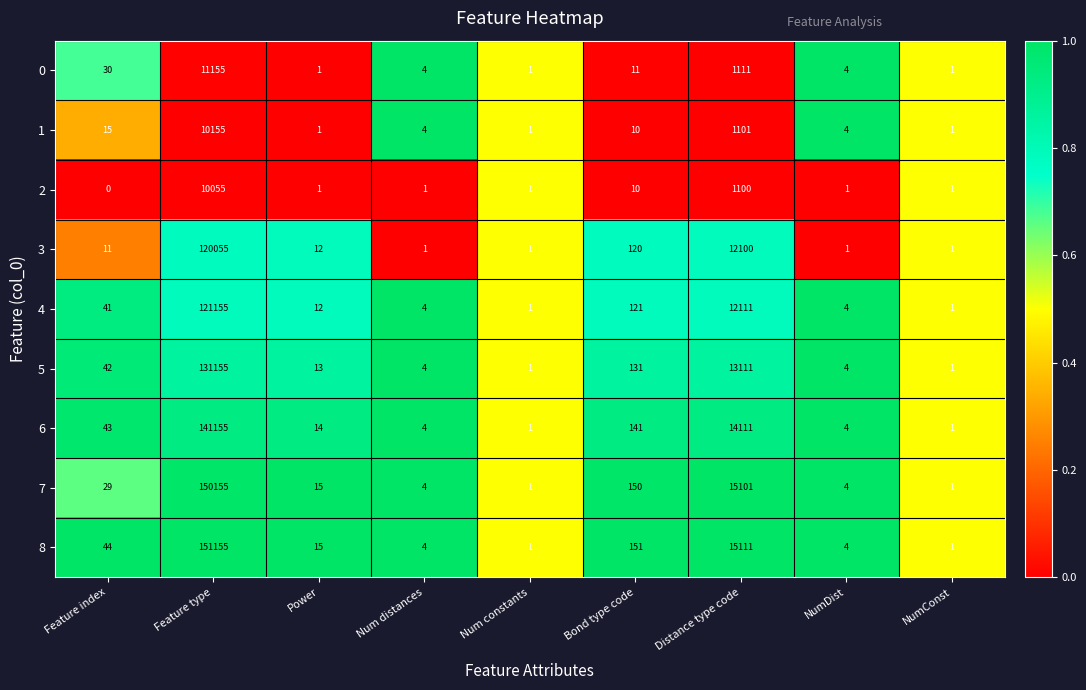

What is the difference between the second highest and second lowest values in the 3 series?

12099